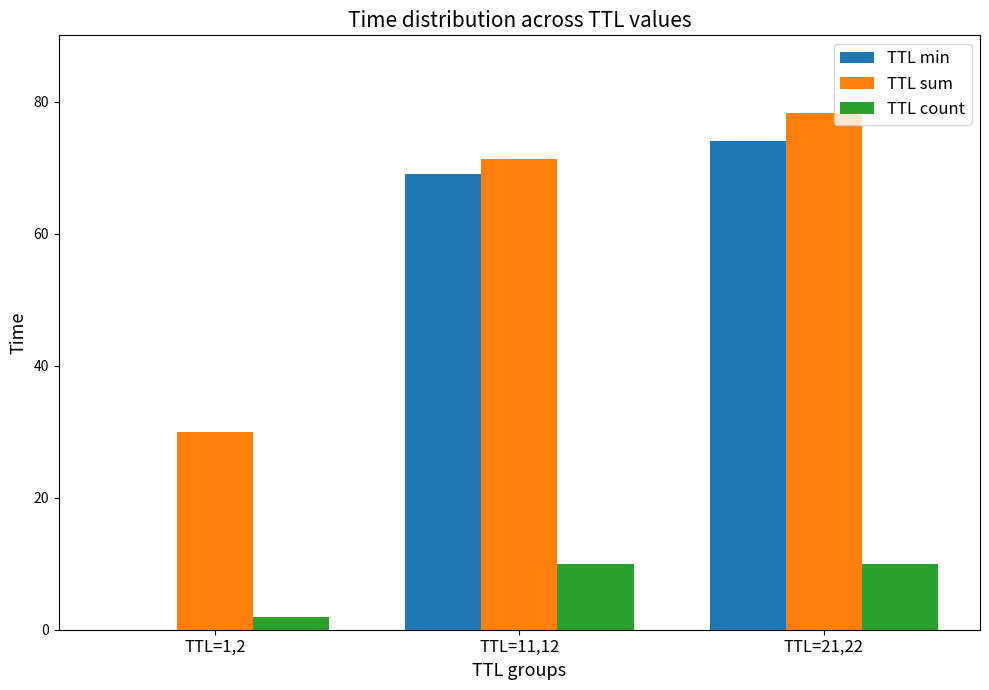

The value of TTL count at TTL=11,12 is 10.0. True or false?

True